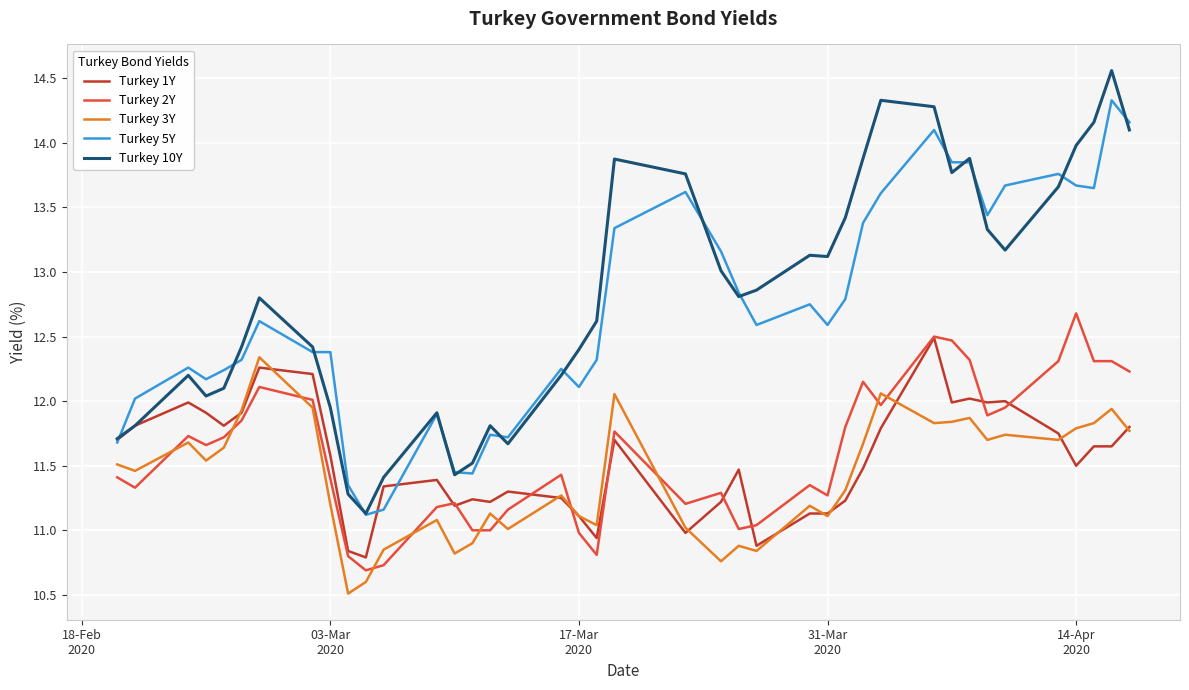

True or false: Turkey 5Y and Turkey 2Y cross at least once.

False